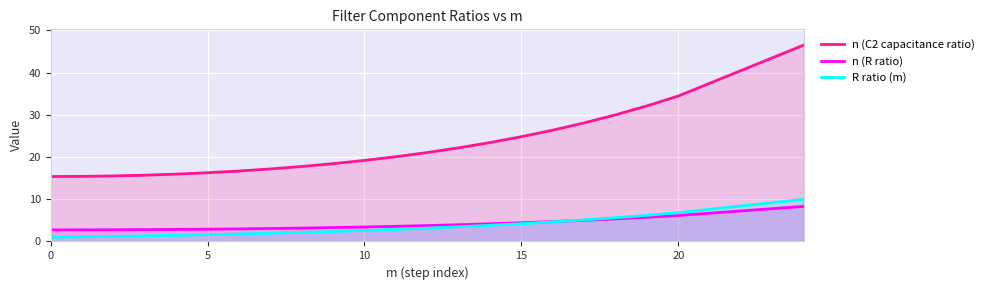

True or false: R ratio (m) has more than 1 points higher than both neighbors.

False